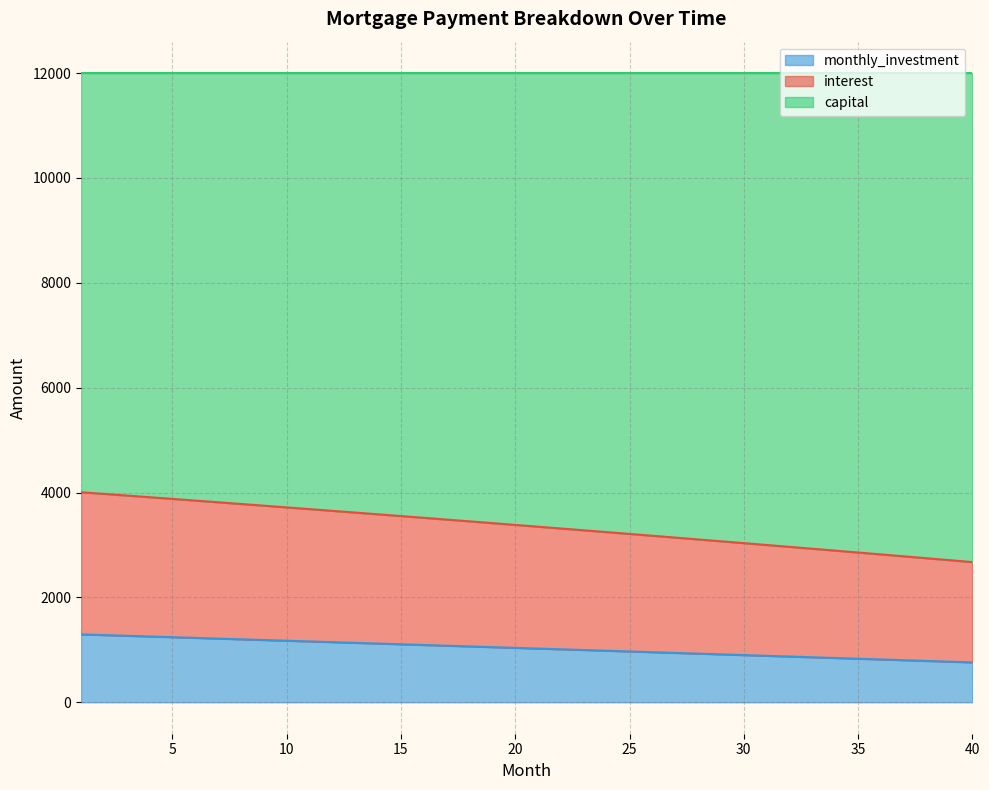

What is the difference between the interest values at 23 and 17?

204.4